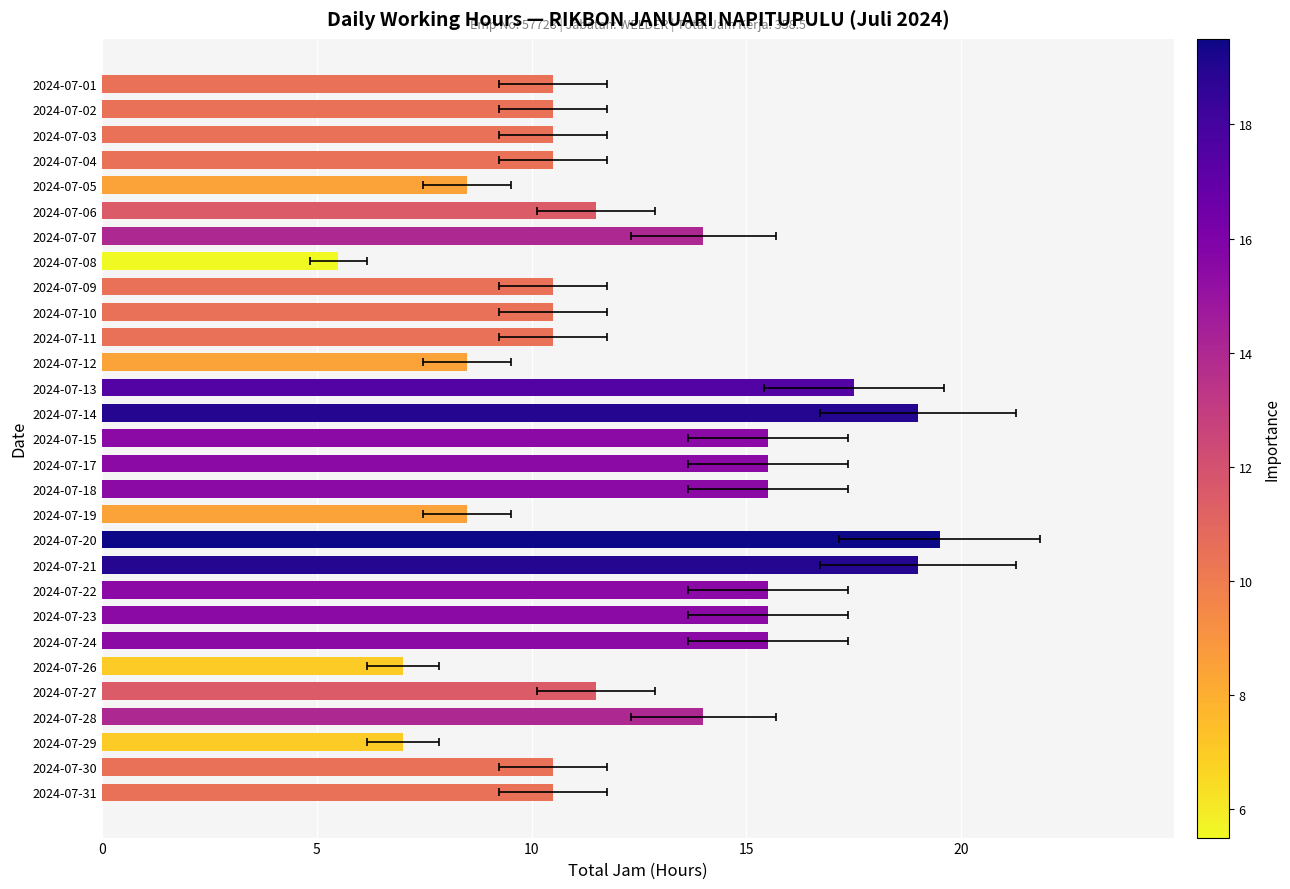

What is the difference between the maximum and minimum values?

14.0